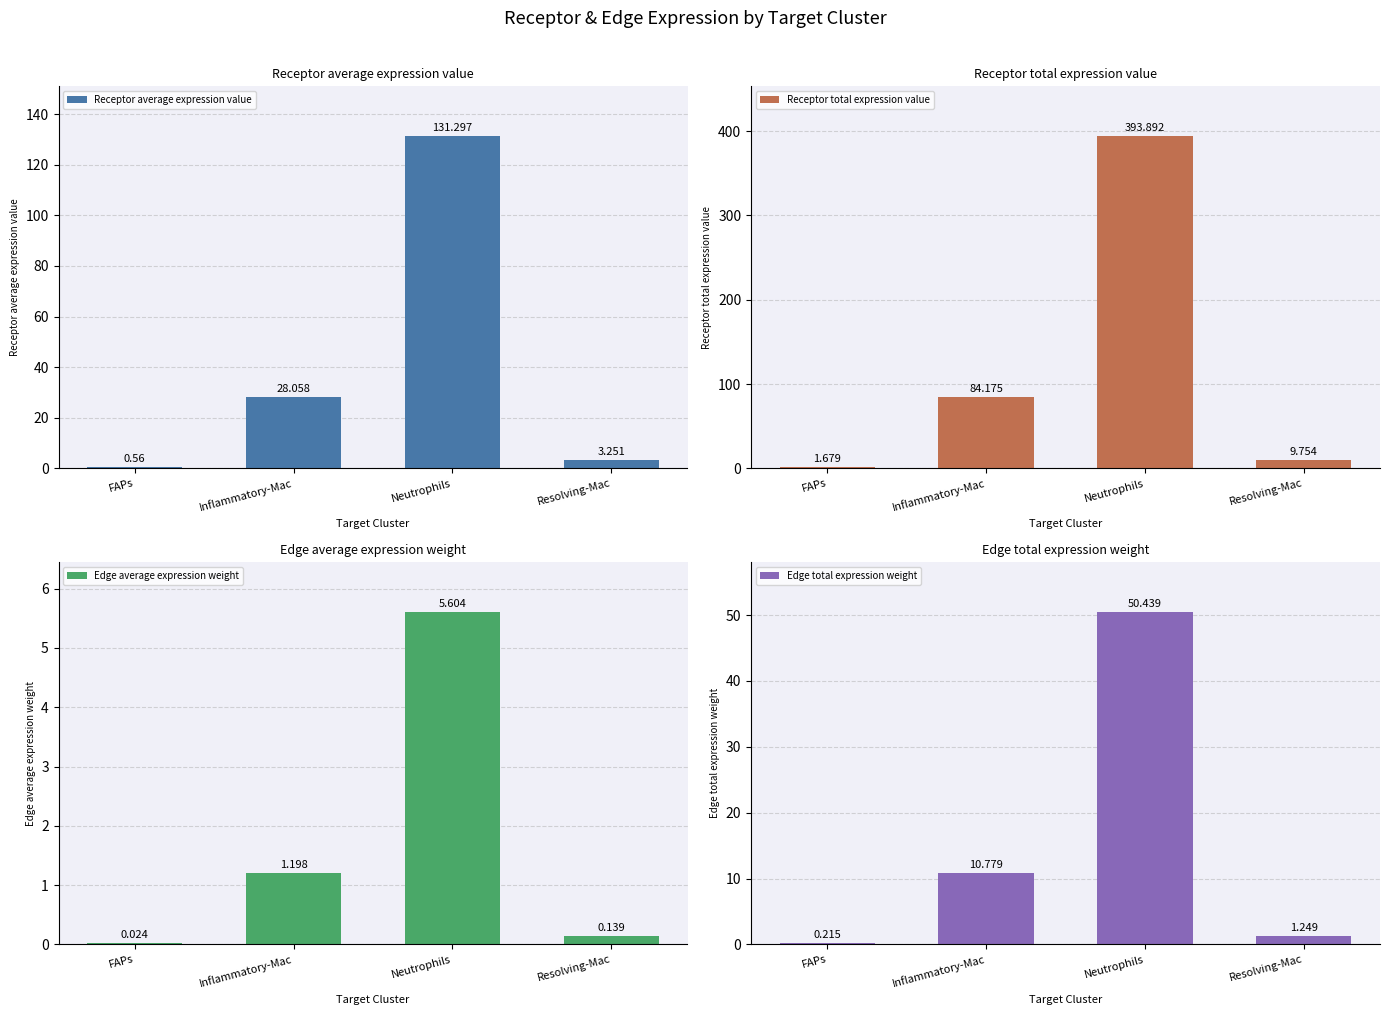

Reading left to right, what are all the values shown in this chart?

Receptor average expression value: FAPs=0.6	Inflammatory-Mac=28.1	Neutrophils=131.3	Resolving-Mac=3.3
Receptor total expression value: FAPs=1.7	Inflammatory-Mac=84.2	Neutrophils=393.9	Resolving-Mac=9.8
Edge average expression weight: FAPs=0.0	Inflammatory-Mac=1.2	Neutrophils=5.6	Resolving-Mac=0.1
Edge total expression weight: FAPs=0.2	Inflammatory-Mac=10.8	Neutrophils=50.4	Resolving-Mac=1.2